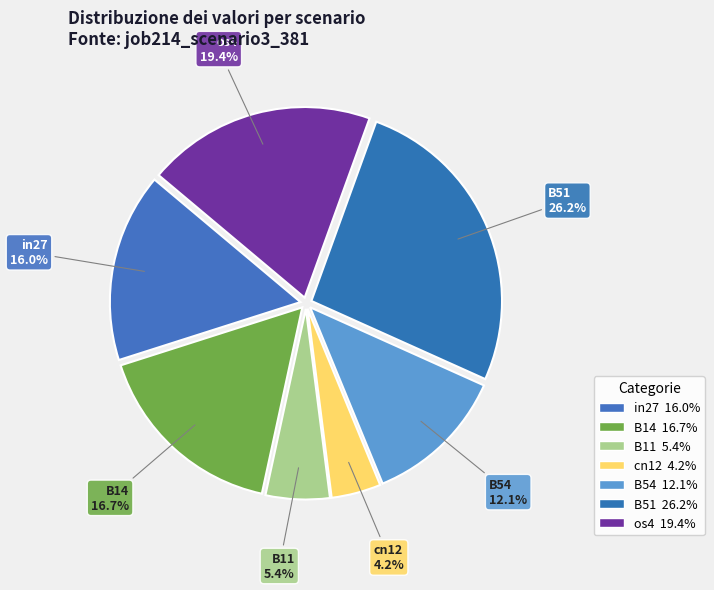

How much of the chart is everything except os4?

80.6%